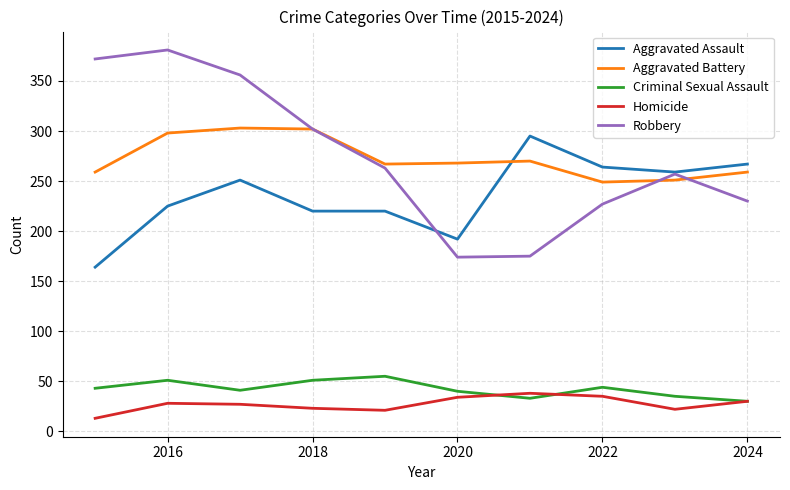

True or false: Homicide and Criminal Sexual Assault cross at least once.

True